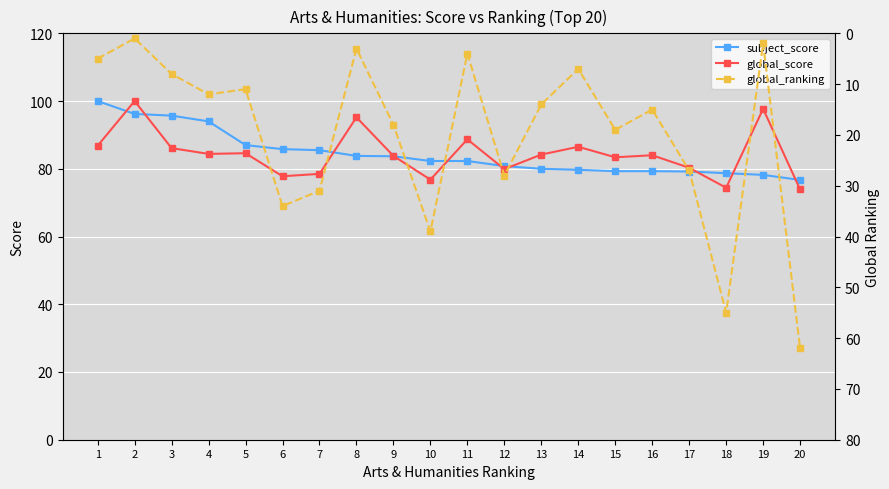

Between 17 and 1, which is larger?

1